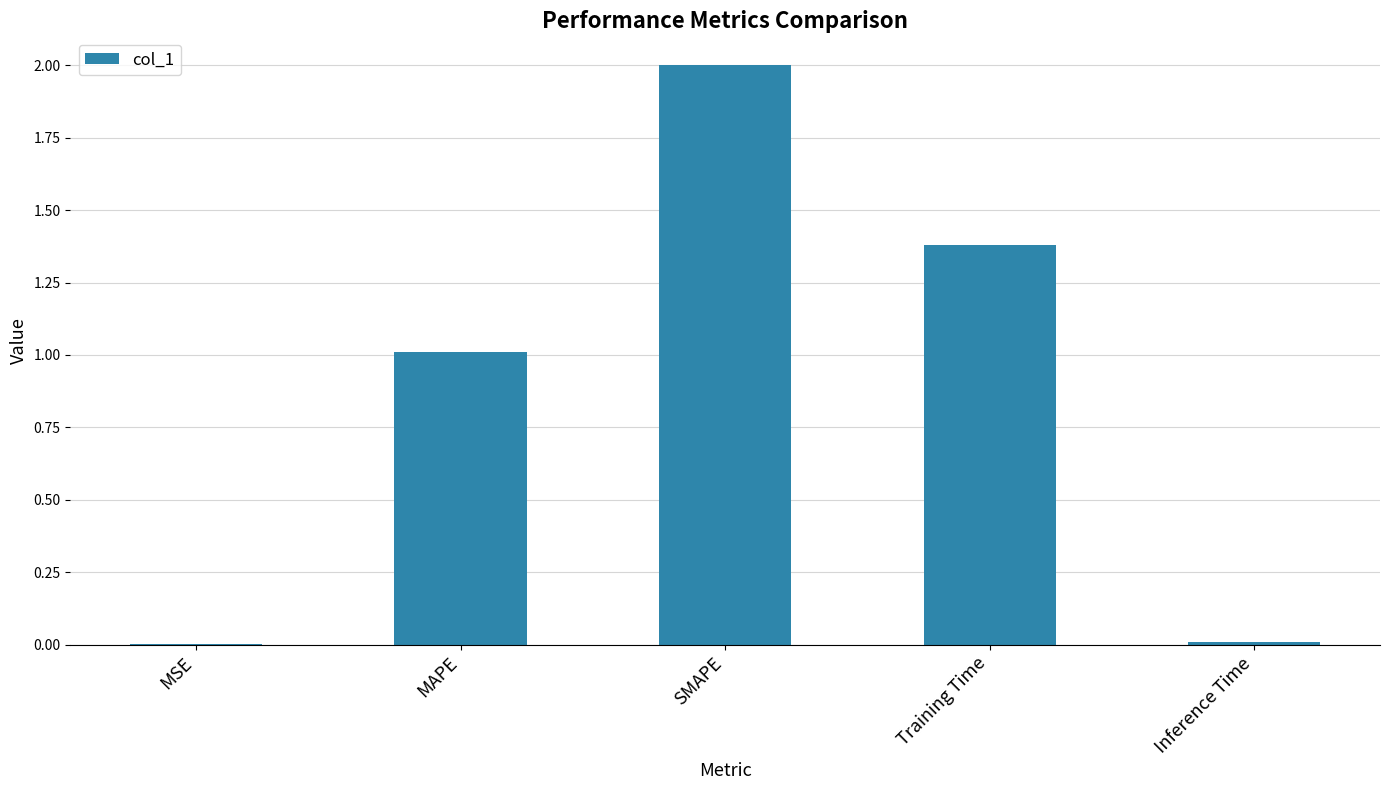

At which category does the chart reach its peak across all series?

SMAPE